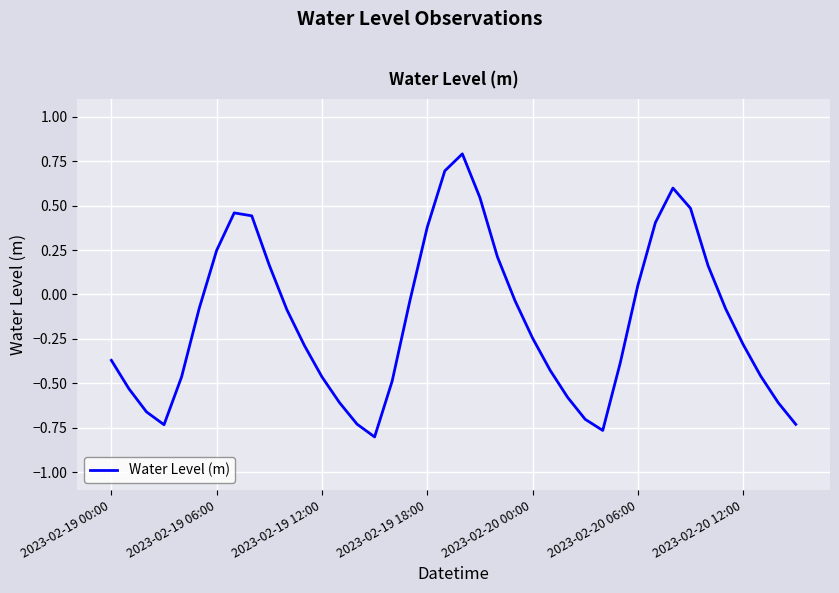

What is the difference between the maximum and minimum values?

1.6